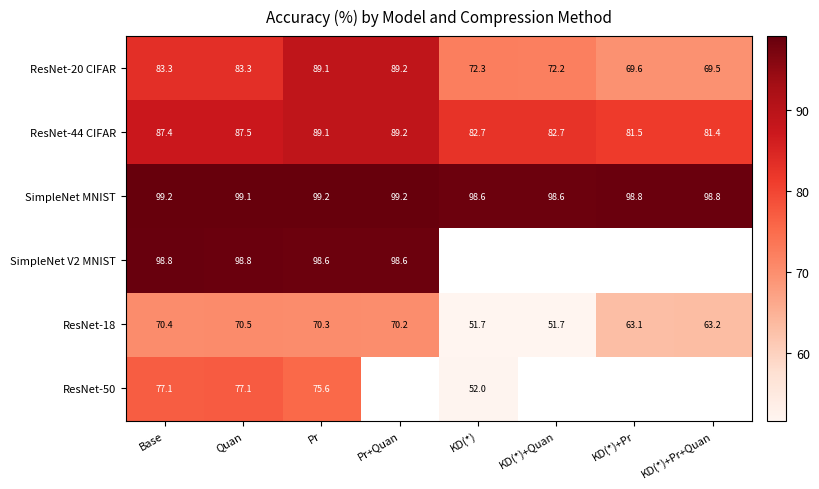

At how many categories does at least one series exceed 92?

8